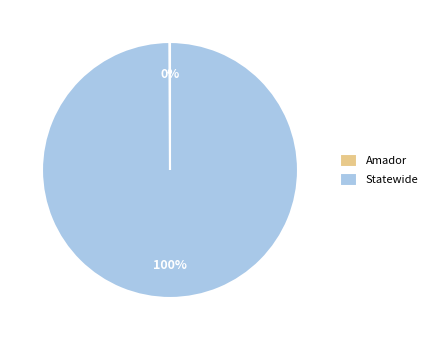

To the nearest percent, what is the average slice percentage?

50%